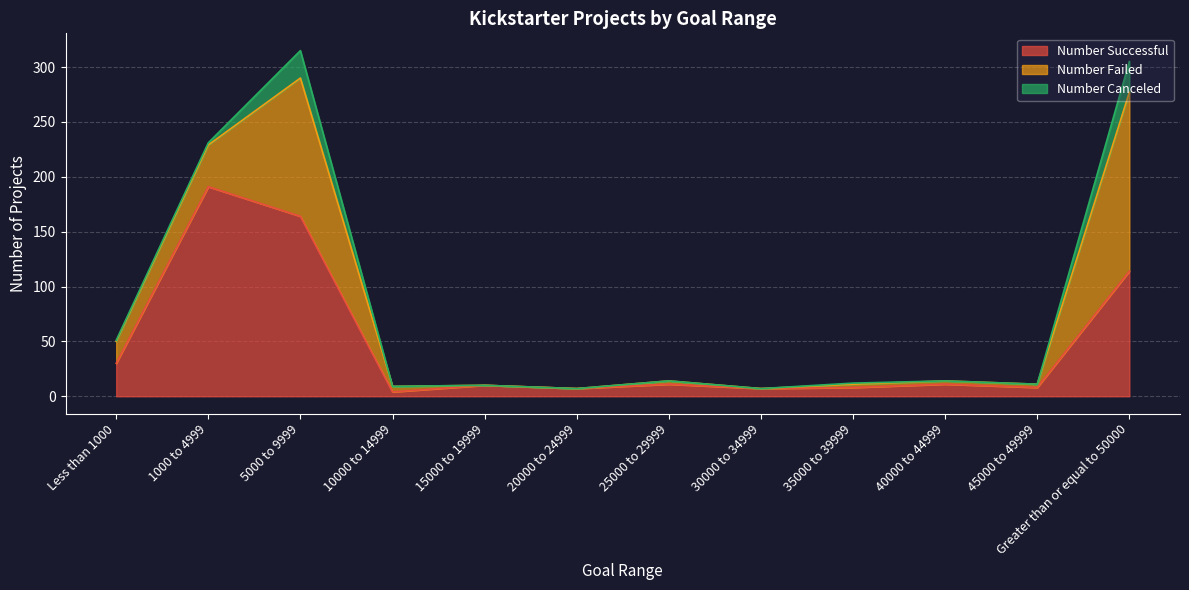

Between 1000 to 4999 and 45000 to 49999, which series saw the biggest shift?

Number Successful